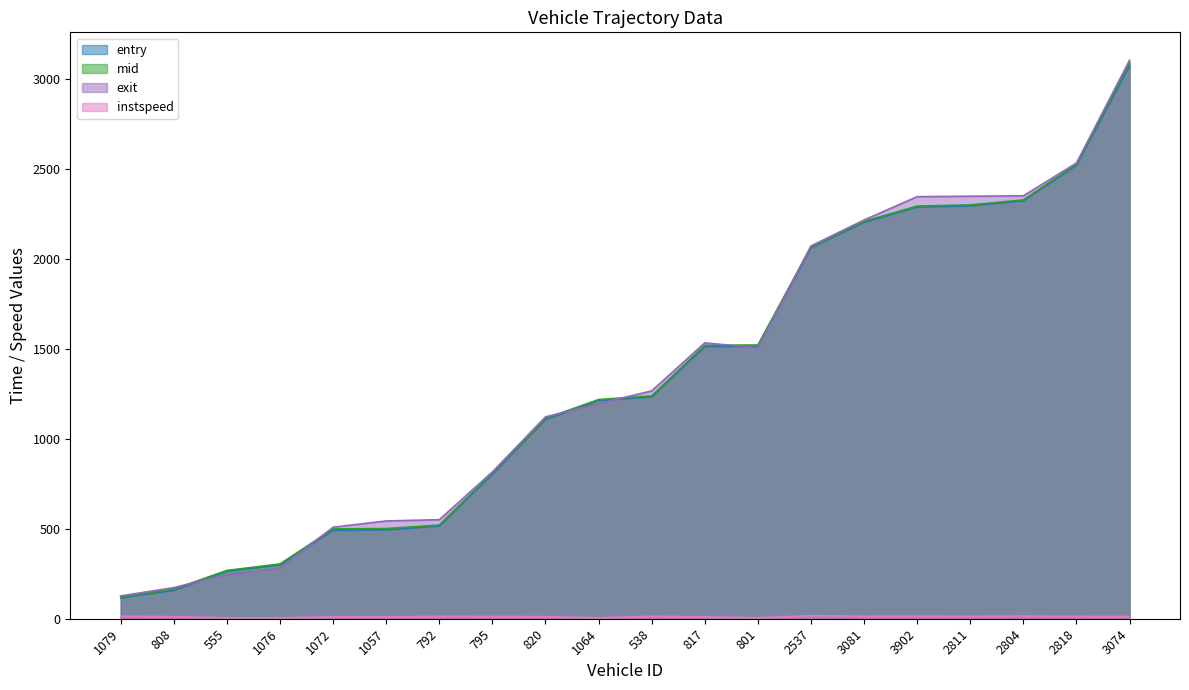

What is the minimum value for mid?

121.2